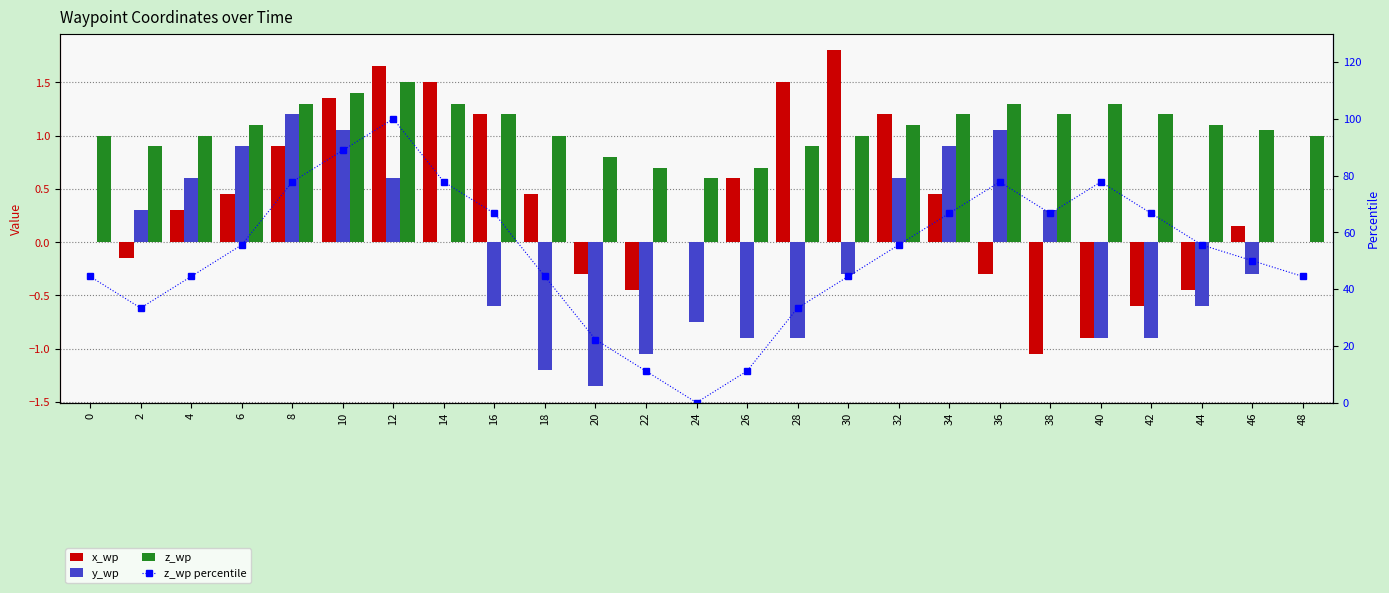

The x_wp series shows 1.6 at 12. True or false?

True